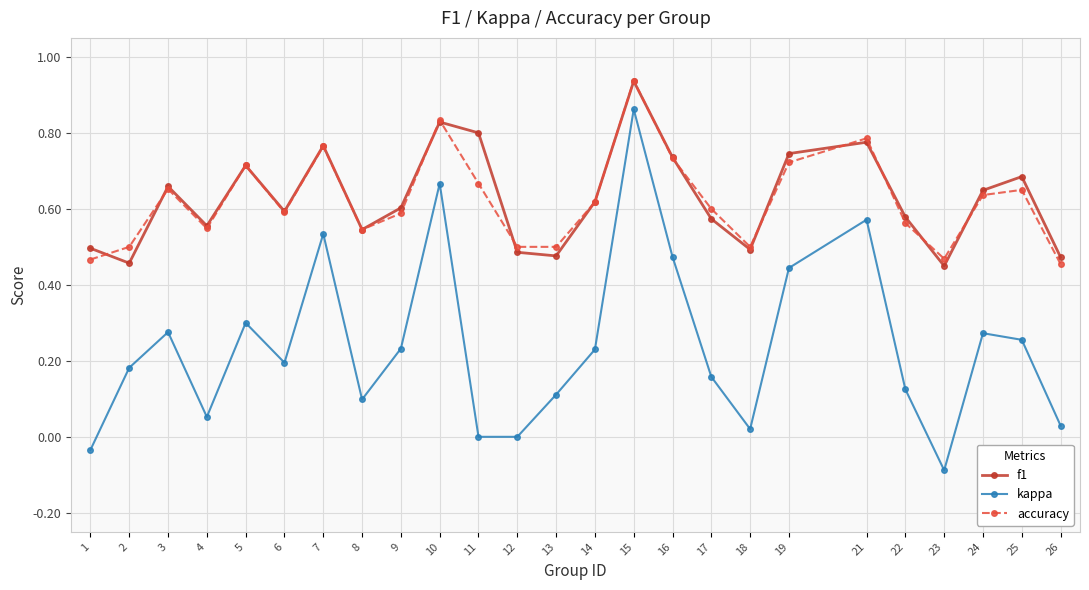

Is it true that accuracy equals 0.2 at 6?

False